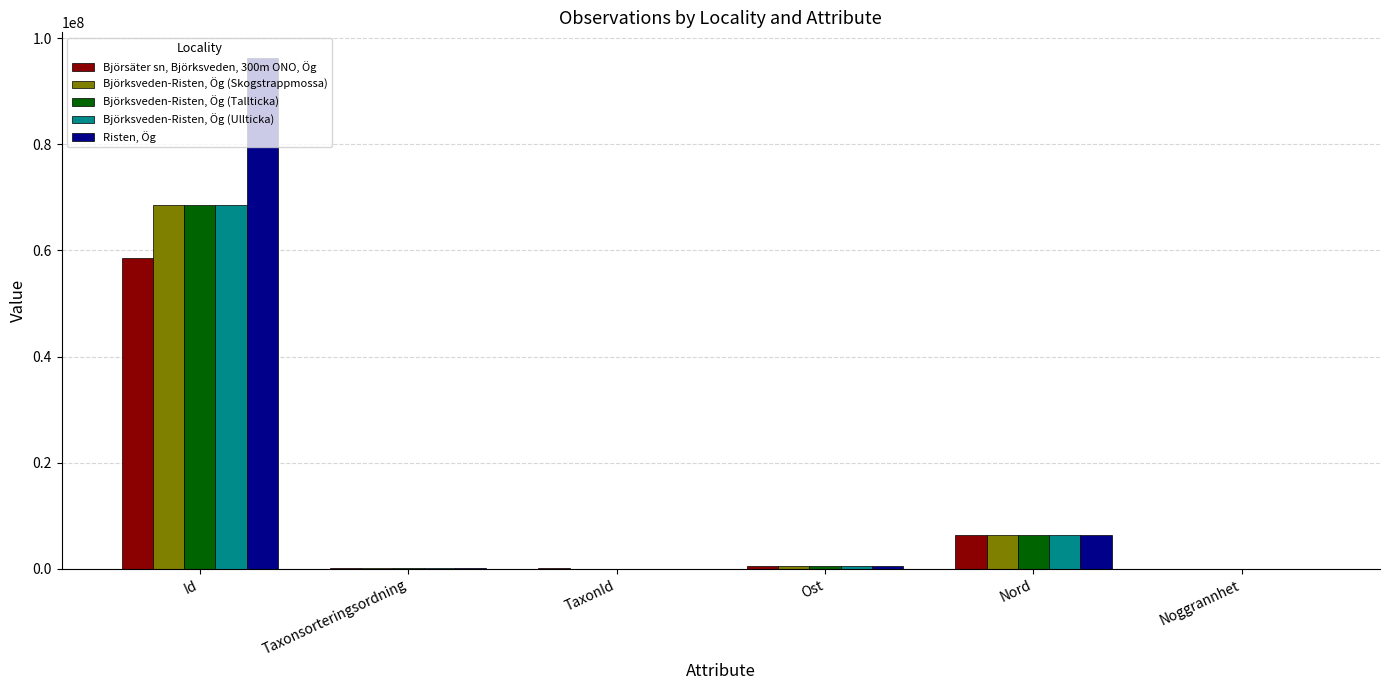

Where is Björksveden-Risten, Ög (Ullticka) nearest to the value 34244515?

Nord